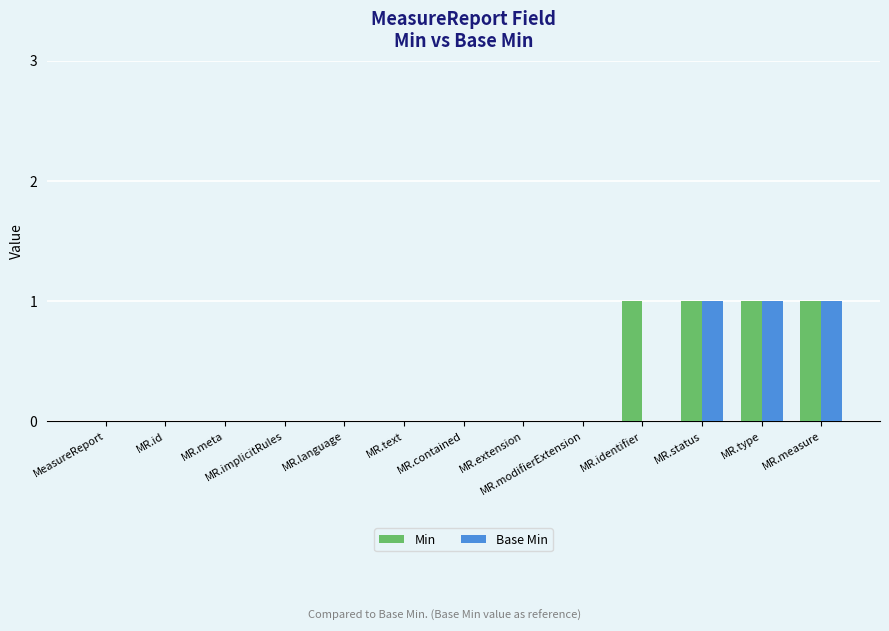

The value of Min at MR.text is 0. True or false?

True